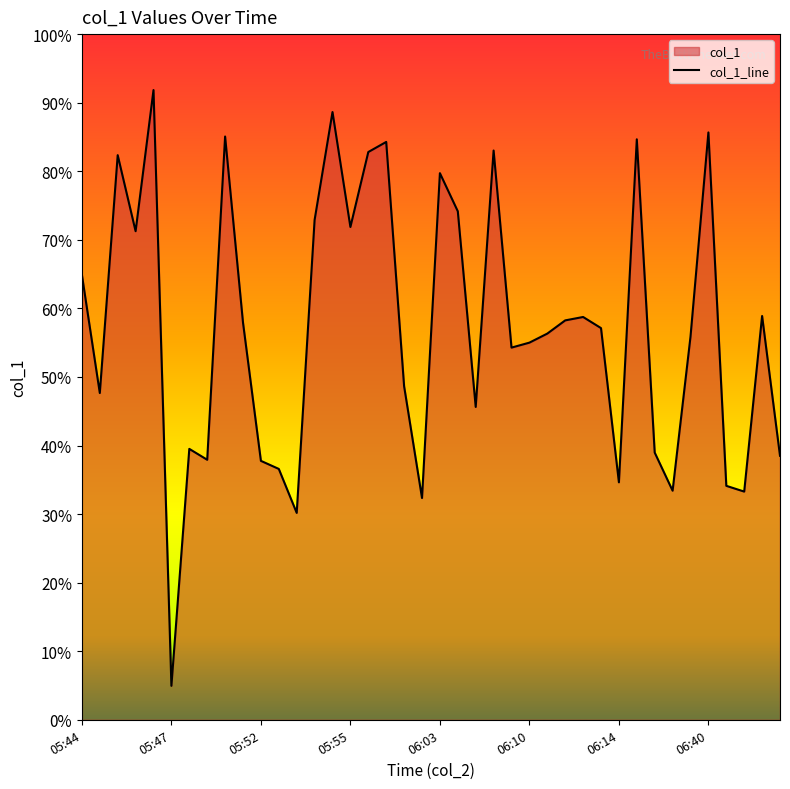

What is the difference between the values at 05:52 and 05:55?

34.1